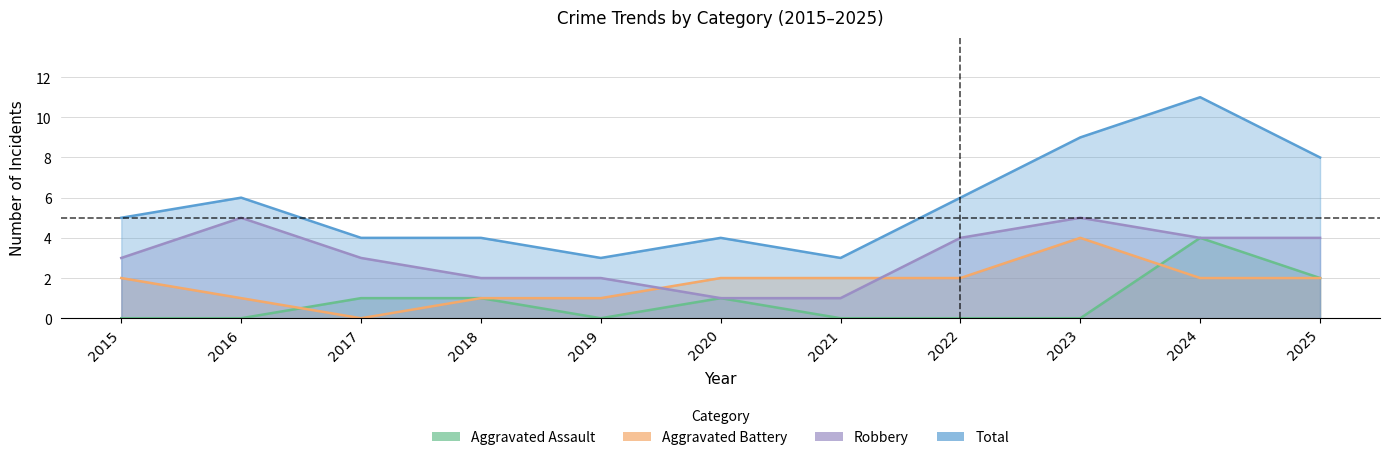

How many interior local peaks does the Robbery series have?

2